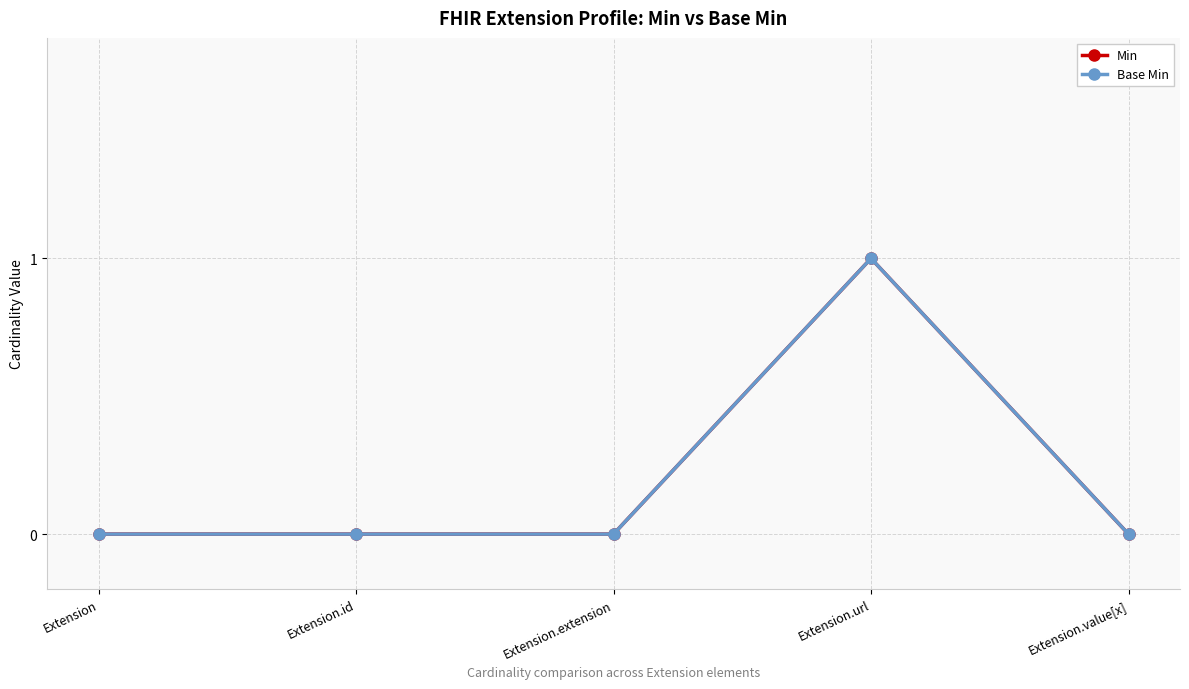

The Base Min series shows 0 at Extension.id. True or false?

True